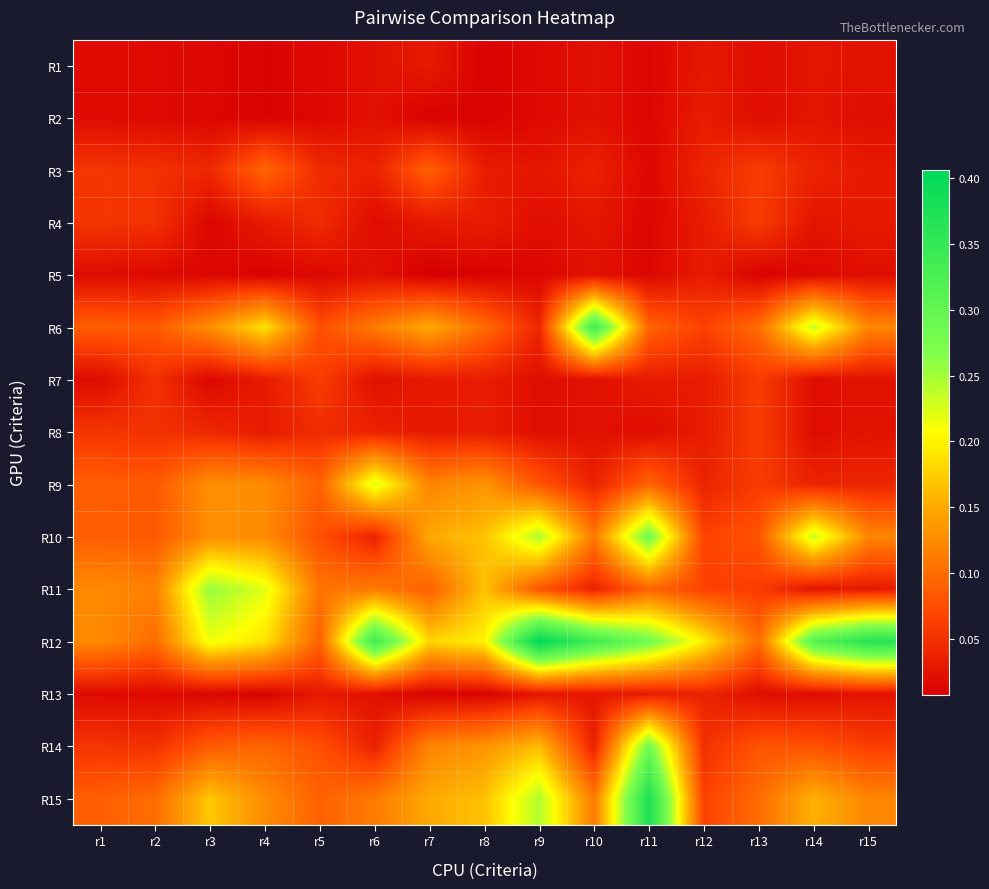

How many series are shown in this chart?

15